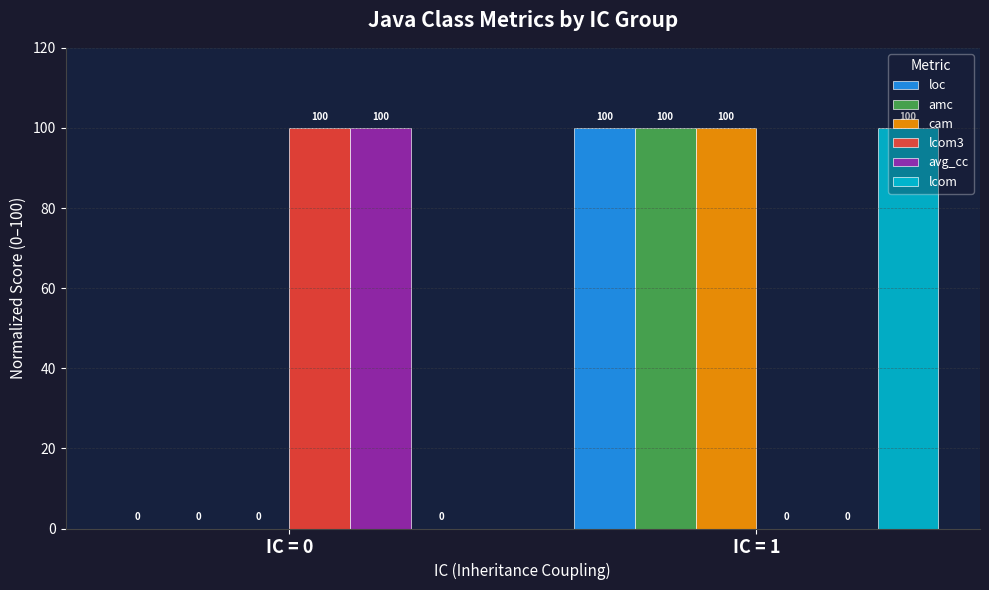

What is the sum of the loc values at IC = 0 and IC = 1?

100